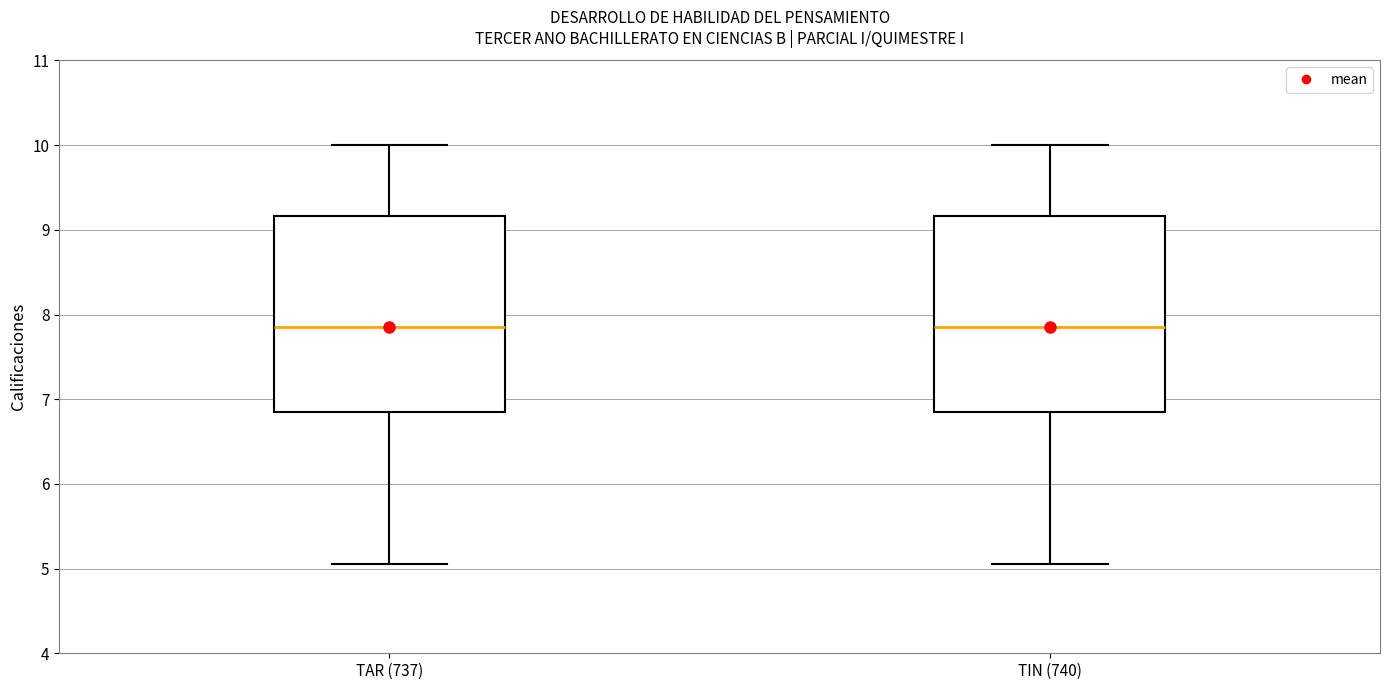

Reading left to right, transcribe this box plot: for each box, give where its median line is, the range the box spans, and where its two whiskers end, as read against the y-axis. The values are not printed on the chart, so give them approximately, as read against the axis.

TAR (737): median 7.9, box 6.9 to 9.2, whiskers 5.1 to 10.0
TIN (740): median 7.9, box 6.9 to 9.2, whiskers 5.1 to 10.0